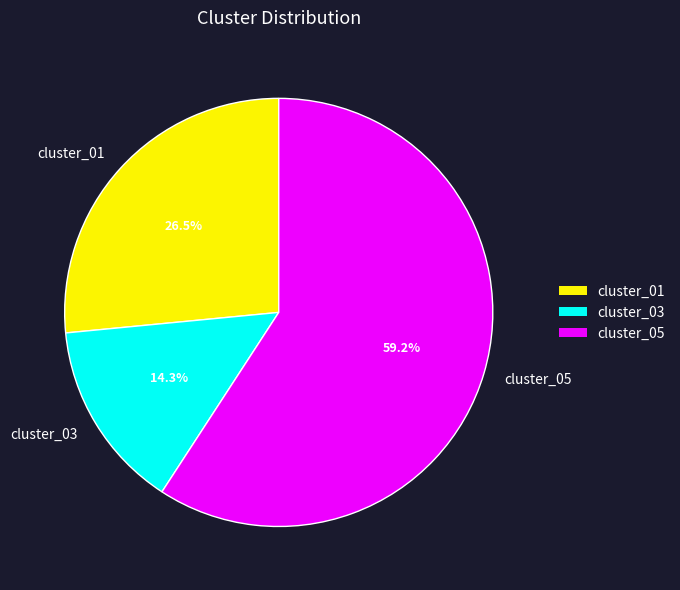

To the nearest percent, what is the difference between the cluster_01 and cluster_03 slice percentages?

12%